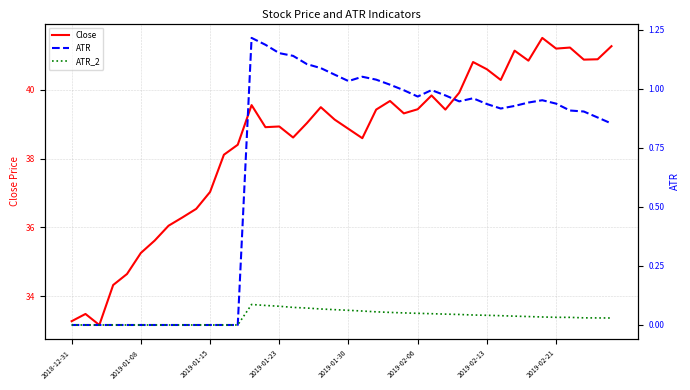

True or false: Close has a value of 15.0 at 2019-01-30.

False